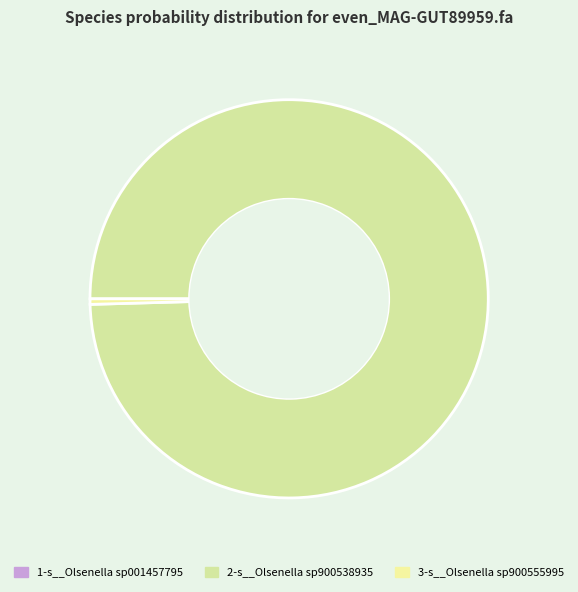

Combined, do 3-s__Olsenella sp900555995 and 2-s__Olsenella sp900538935 account for over 50%?

Yes